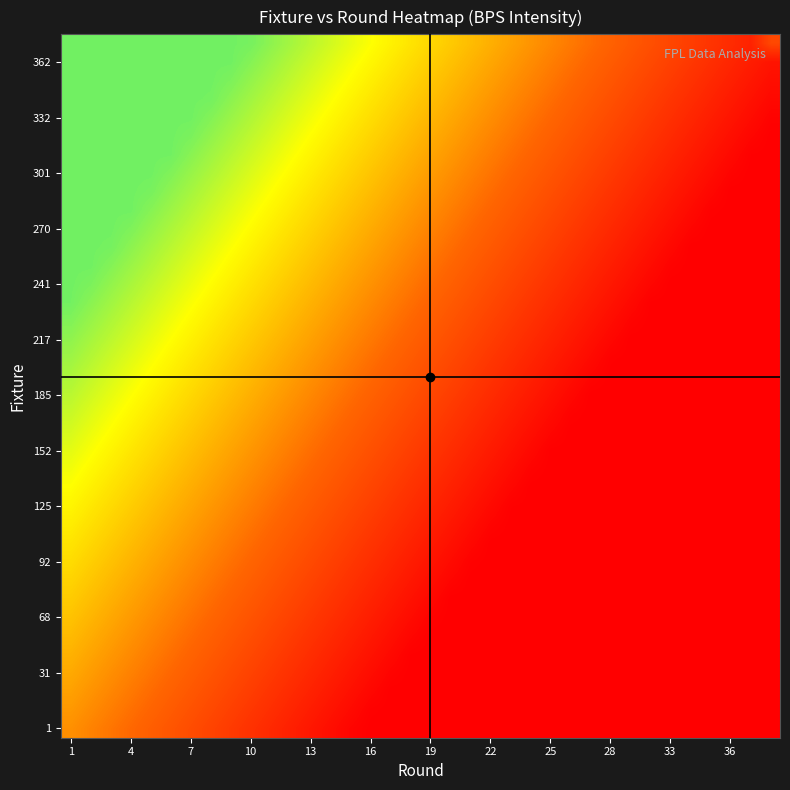

At which category is the sum across all series the highest?

1